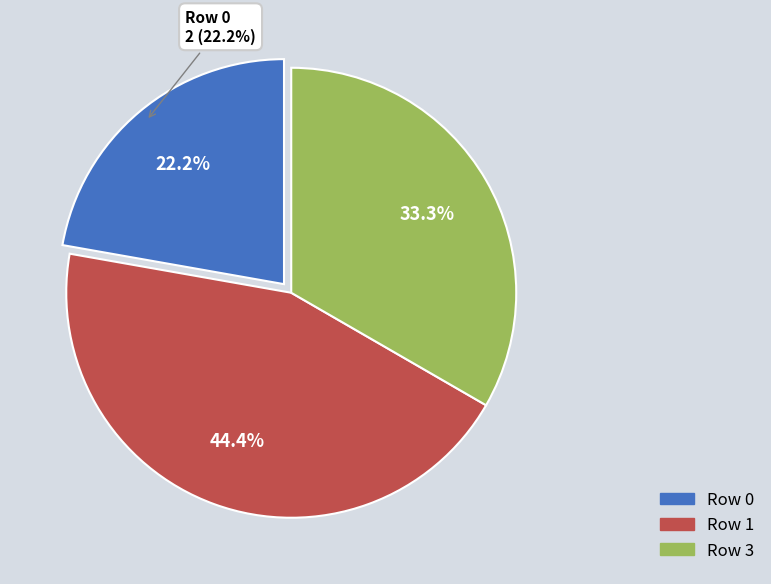

Rank the categories by value from highest to lowest.

1, 3, 0